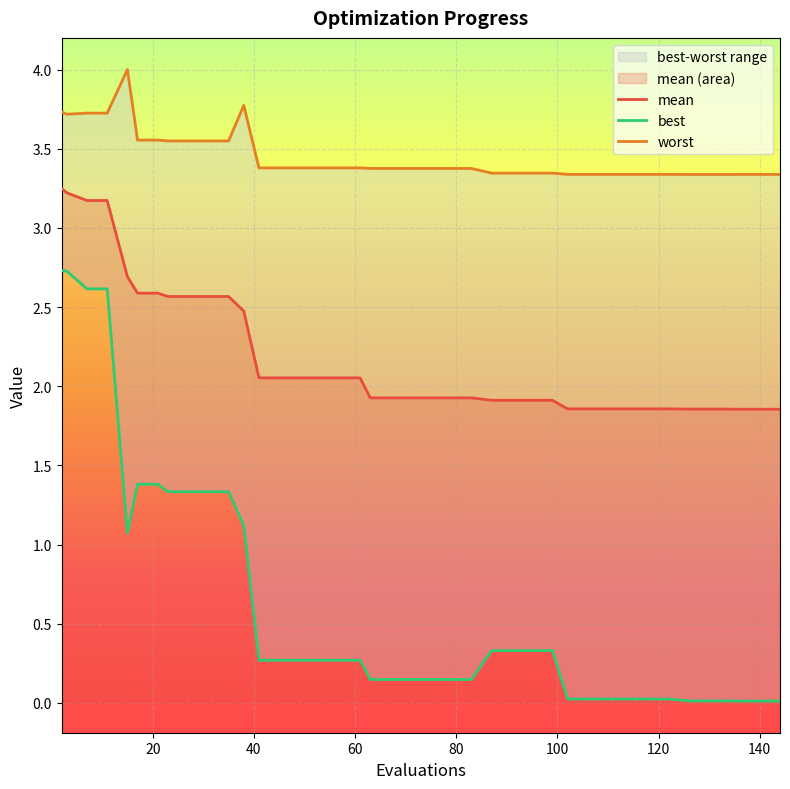

True or false: worst and mean cross at least once.

False